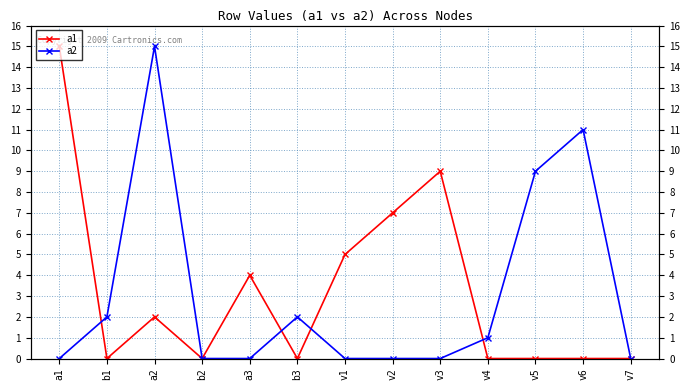

The value of a2 at v3 is 0. True or false?

True